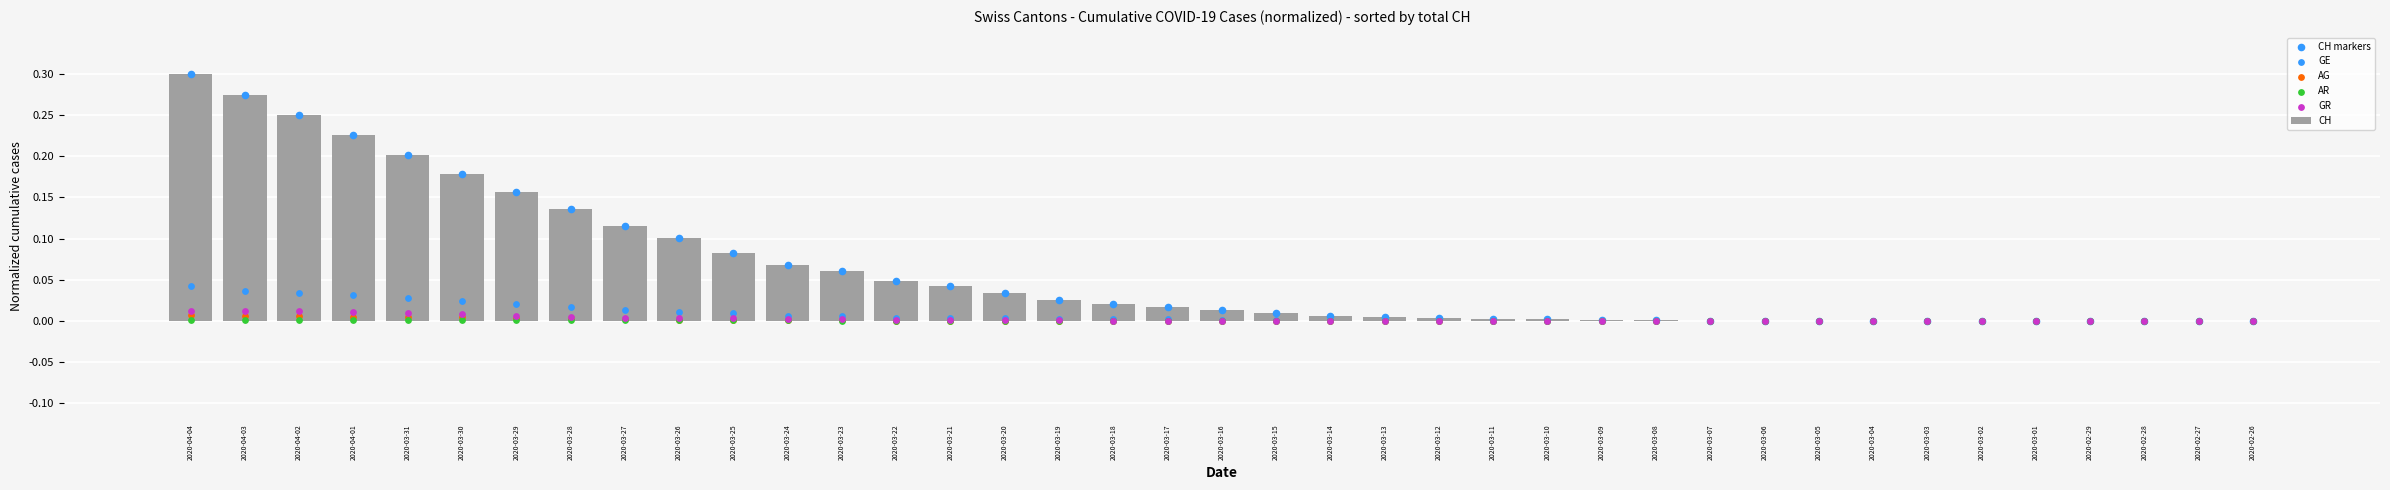

What are all the series names shown in the legend?

CH, CH markers, GE, AG, AR, GR